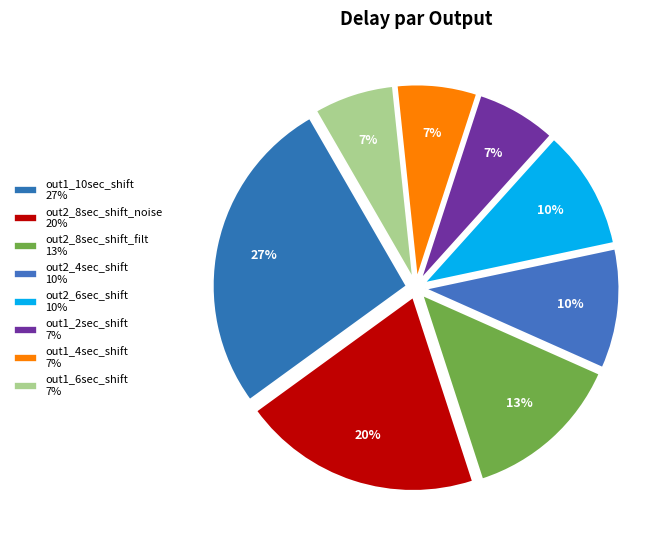

How many slices are in this pie chart?

8